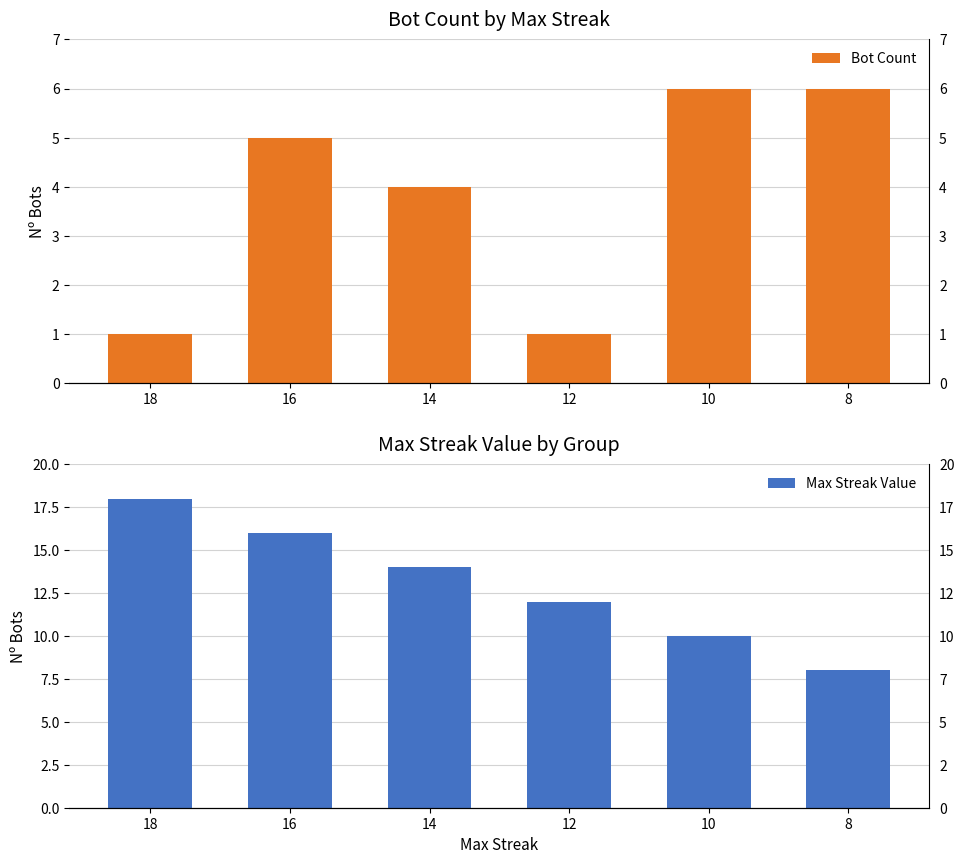

What value does the Max Streak Value series have at 18?

18